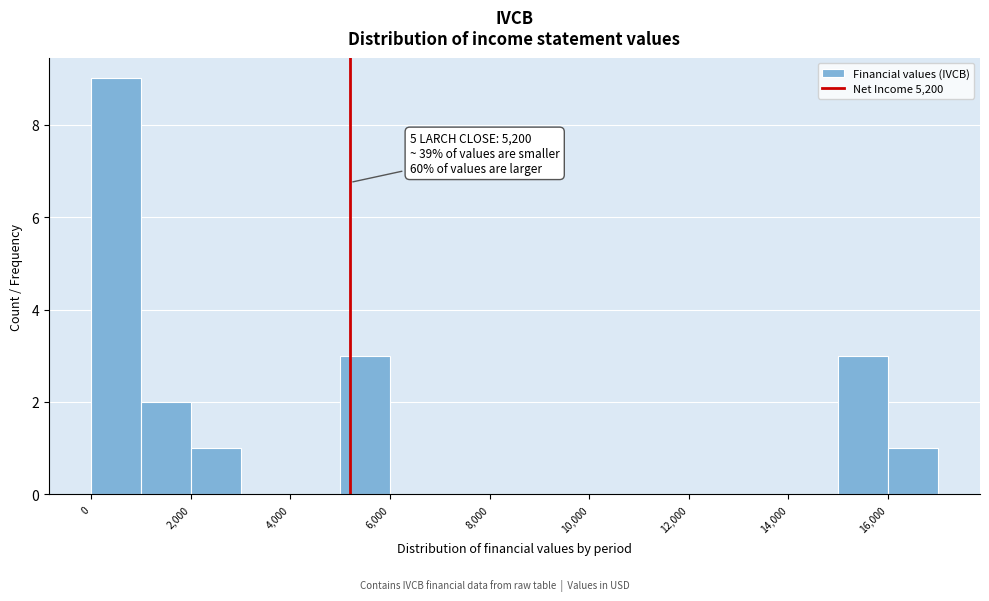

Which range on the x-axis has the tallest bar?

0 to 1000